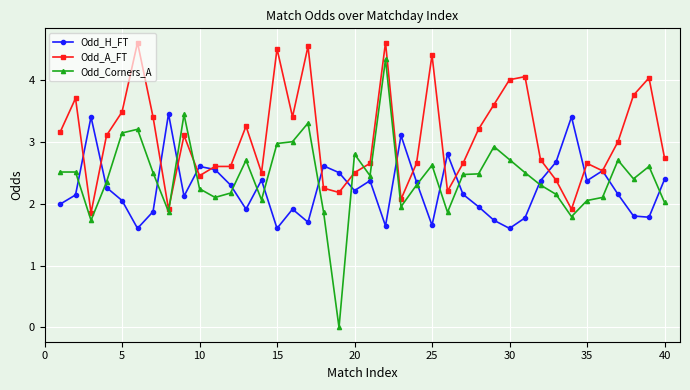

What is the highest value of the Odd_Corners_A series?

4.3